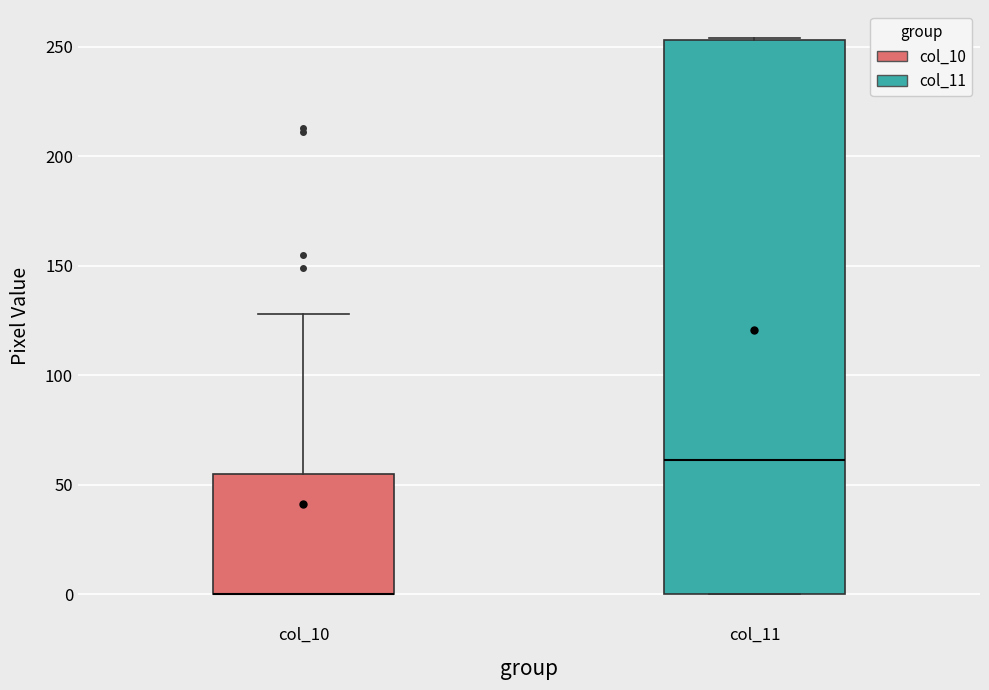

Reading left to right, read every box against the y-axis: the position of its median line, the range the box covers, and the ends of its whiskers. The values are not printed on the chart, so give them approximately, as read against the axis.

col_10: median 0 (drawn on the box's lower edge), box 0 to 55, whiskers 0 to 130
col_11: median 60, box 0 to 255, whiskers 0 to 255